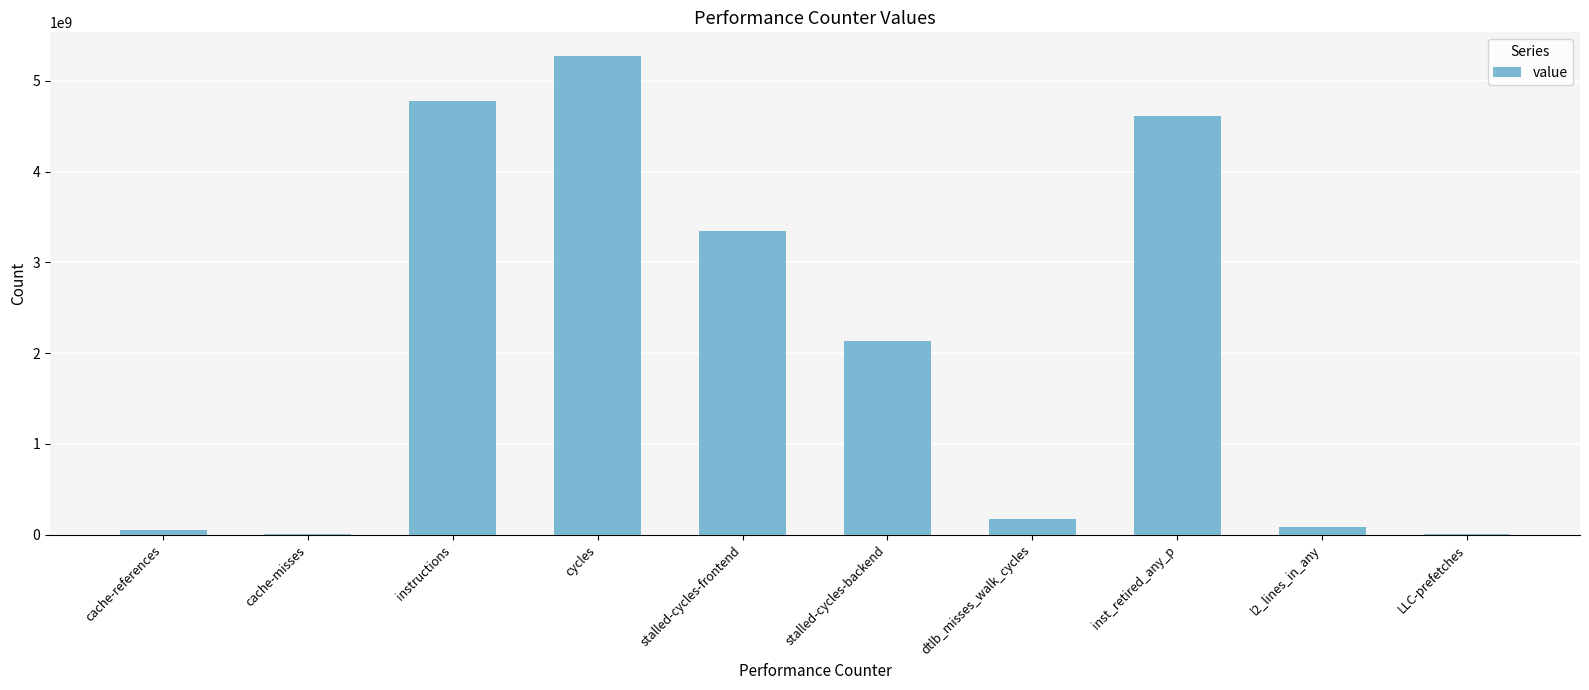

Where does the data first go above 2136448404?

instructions